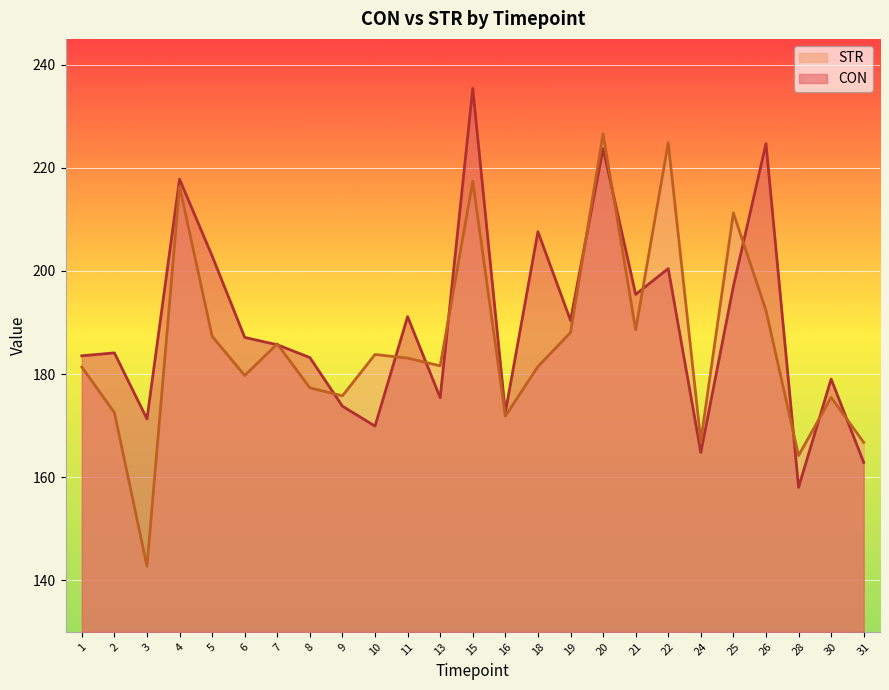

At which label does CON first exceed 185?

4